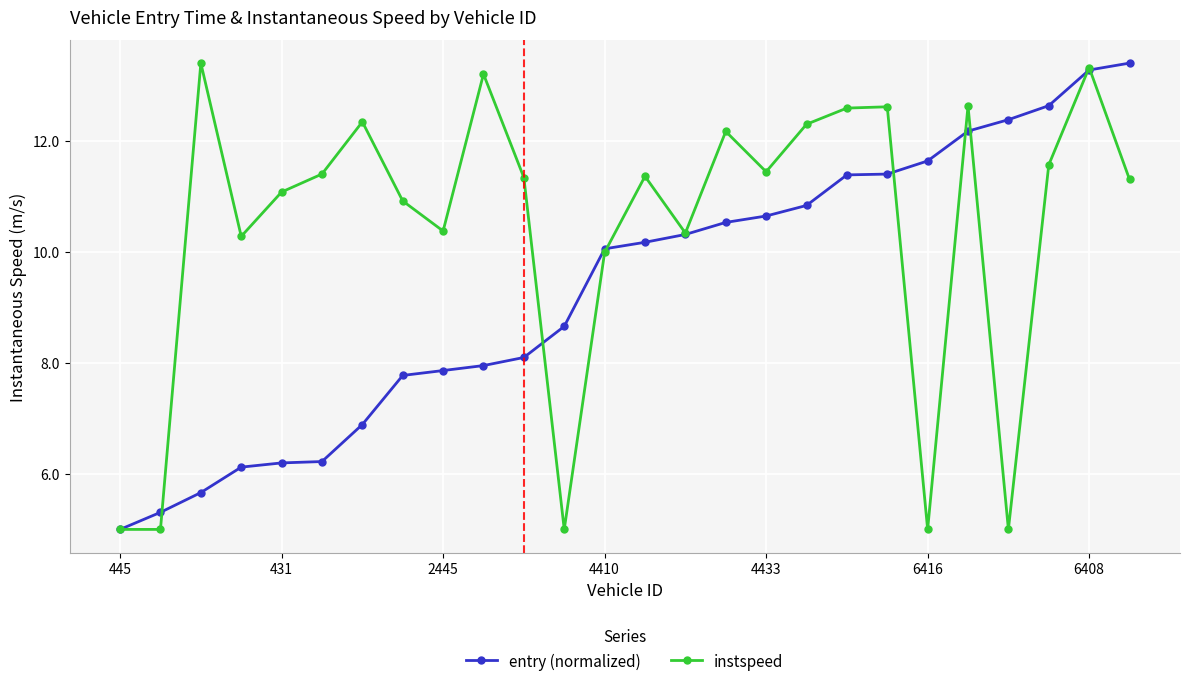

What is the value of the instspeed point at the 22nd from the left?

12.6